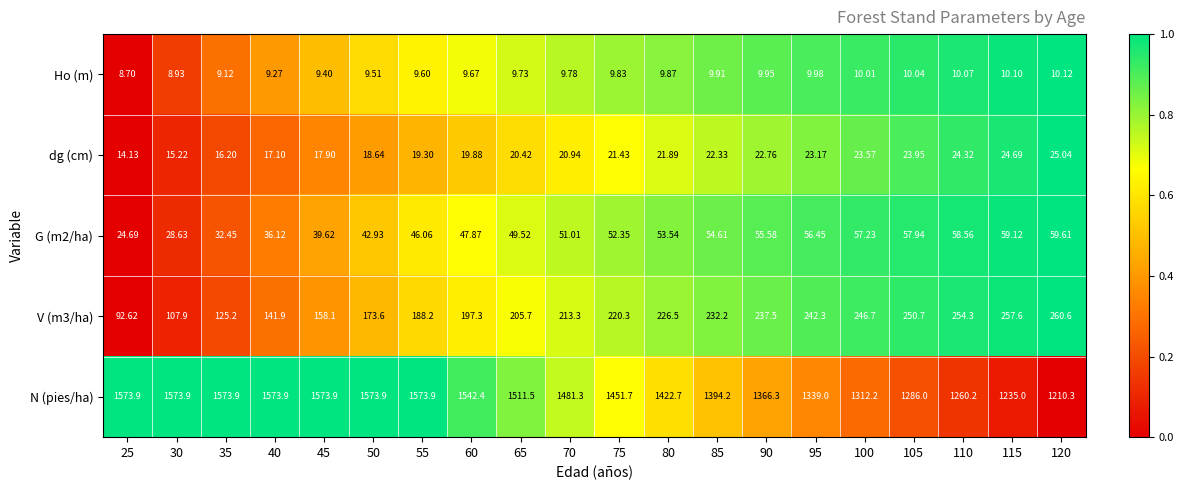

Which series has the largest total across all categories?

N (pies/ha)